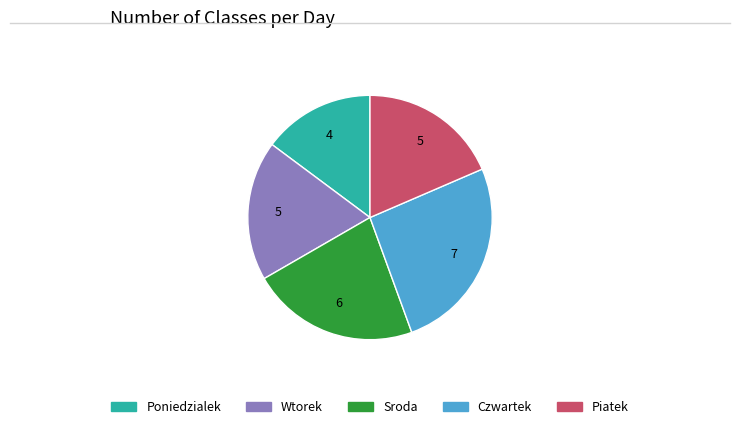

Does any single category account for the majority?

No